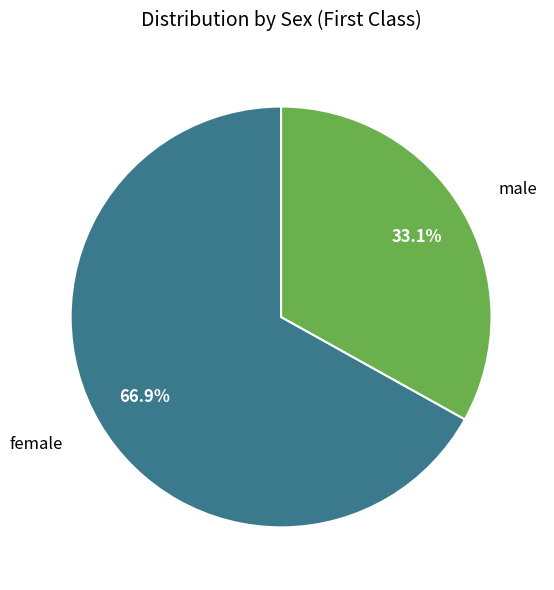

To the nearest percent, what portion does female represent?

67%